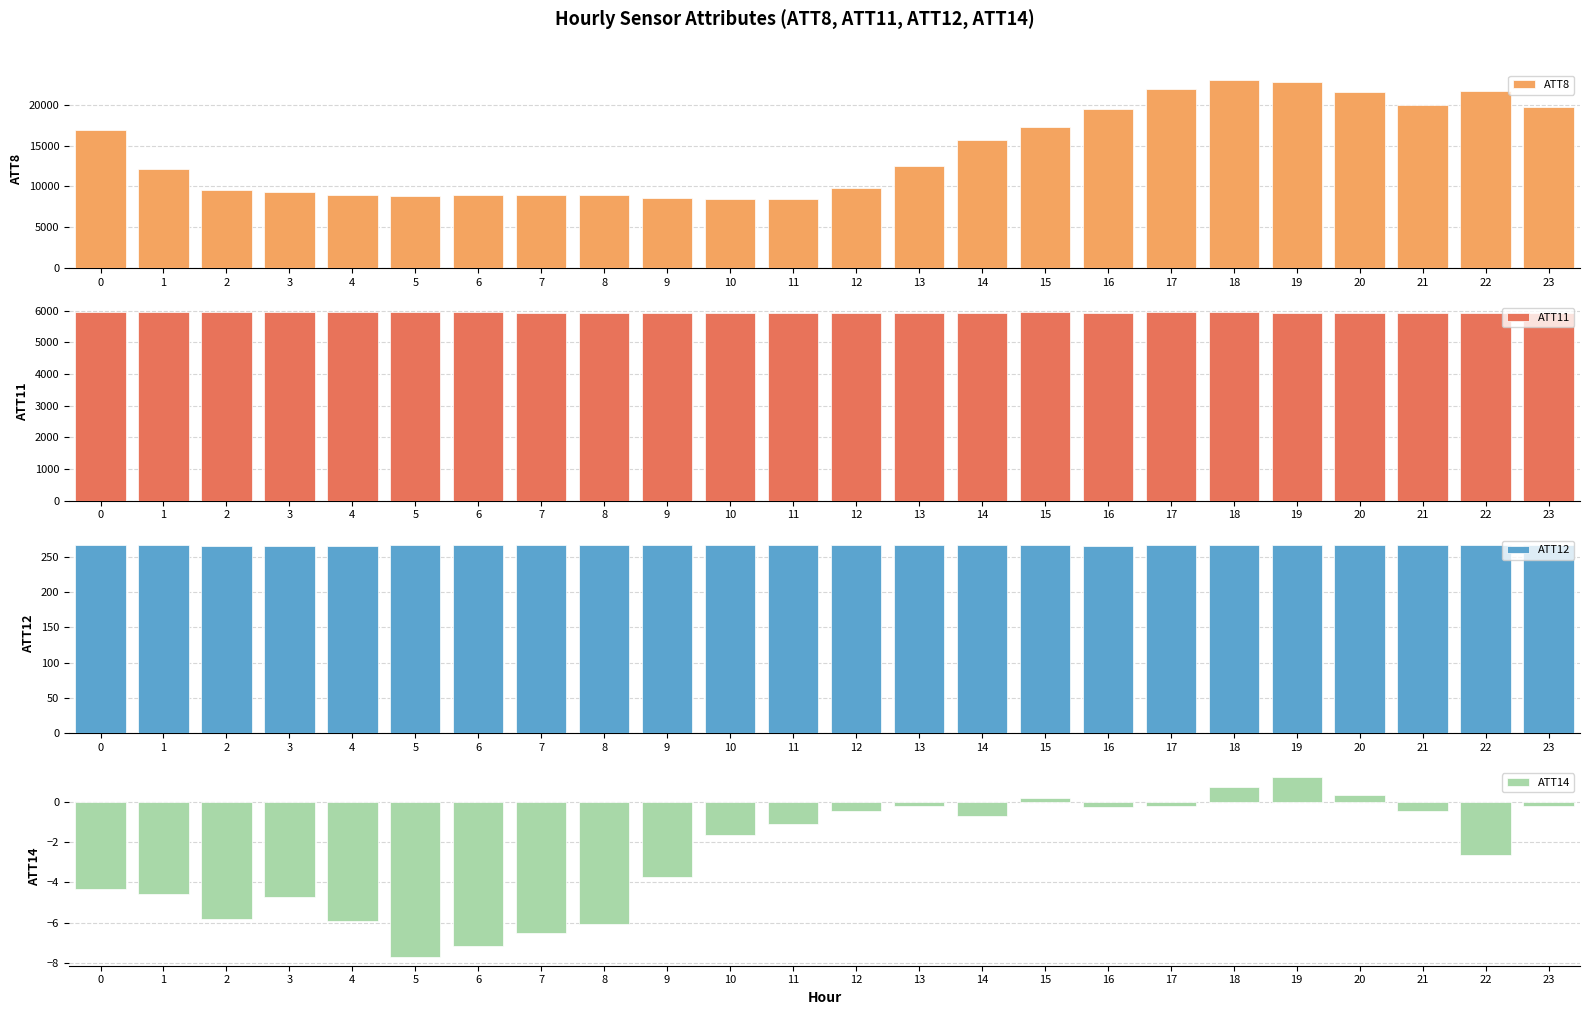

What is the minimum value shown in the chart?

-7.7